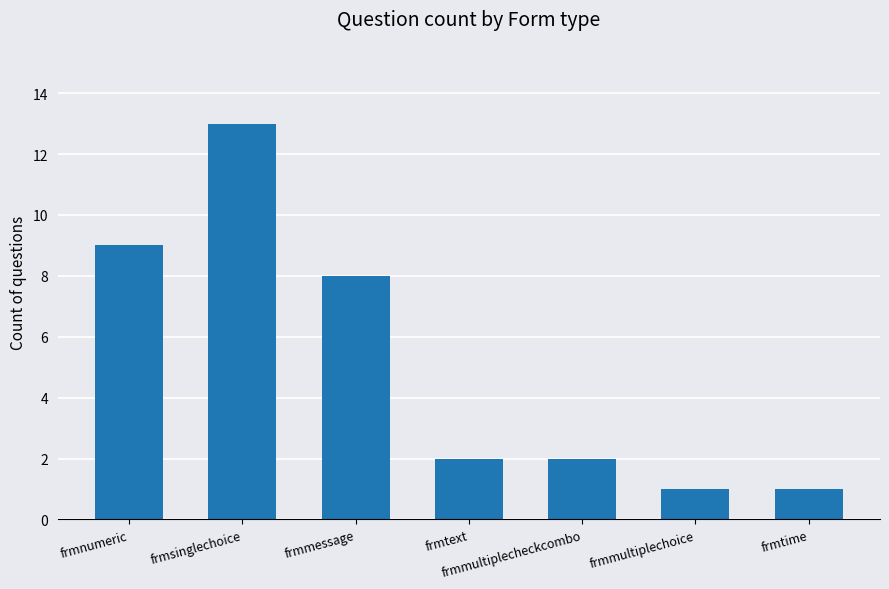

Reading left to right, what are all the values shown in this chart?

frmnumeric=9	frmsinglechoice=13	frmmessage=8	frmtext=2	frmmultiplecheckcombo=2	frmmultiplechoice=1	frmtime=1